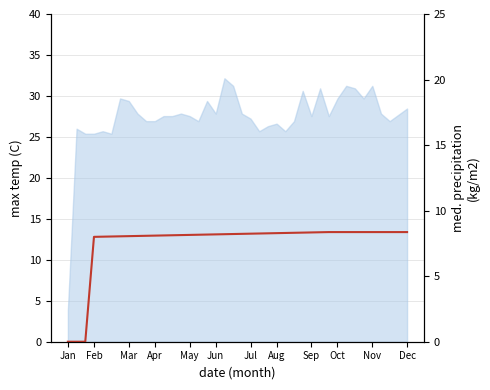

How many values are above zero?

37